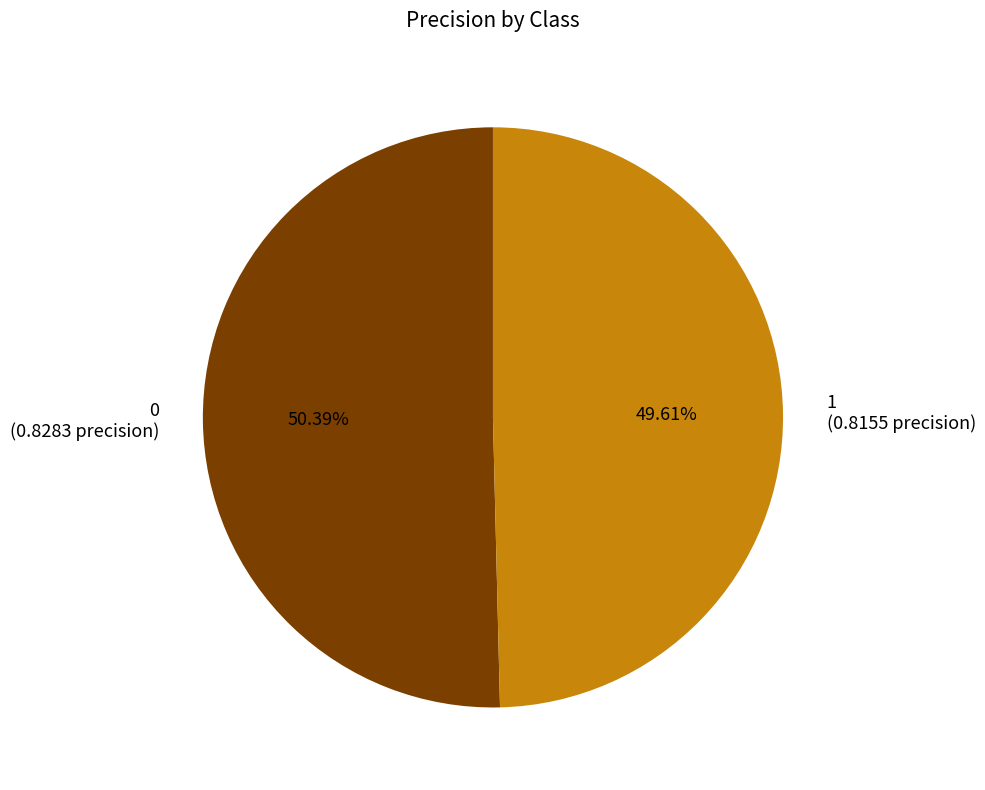

Combined, what portion of the pie is 1 and 0?

100.0%